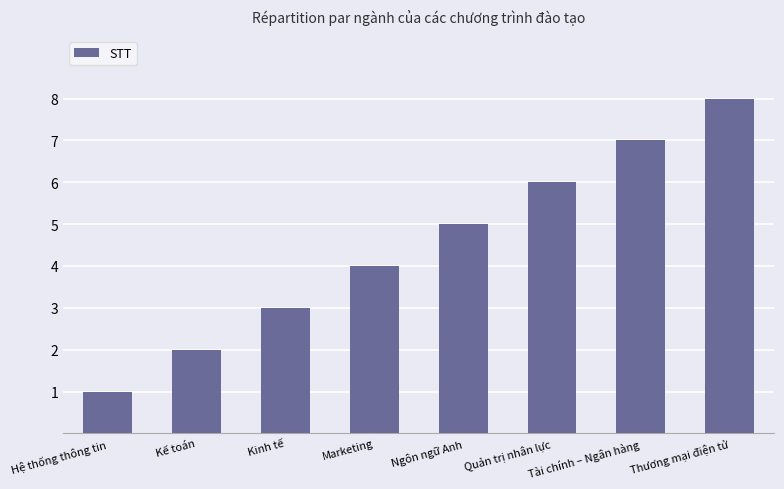

True or false: the data shows 7 at Tài chính – Ngân hàng.

True